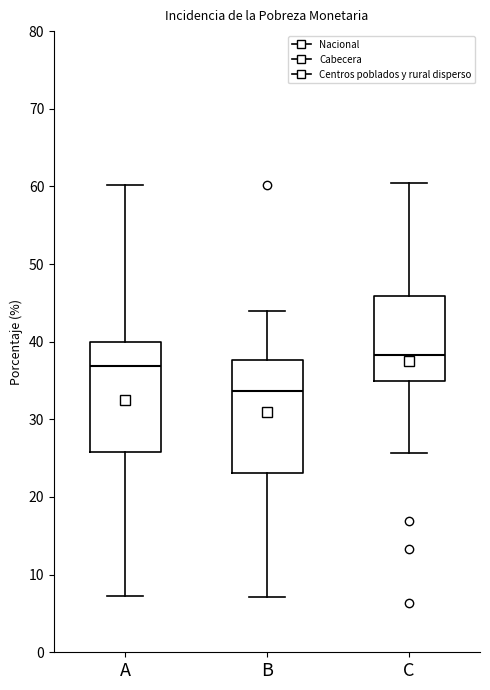

Reading left to right, read every box against the y-axis: the position of its median line, the range the box covers, and the ends of its whiskers. The values are not printed on the chart, so give them approximately, as read against the axis.

A: median 37, box 26 to 40, whiskers 7 to 60
B: median 34, box 23 to 38, whiskers 7 to 44
C: median 38, box 35 to 46, whiskers 26 to 61